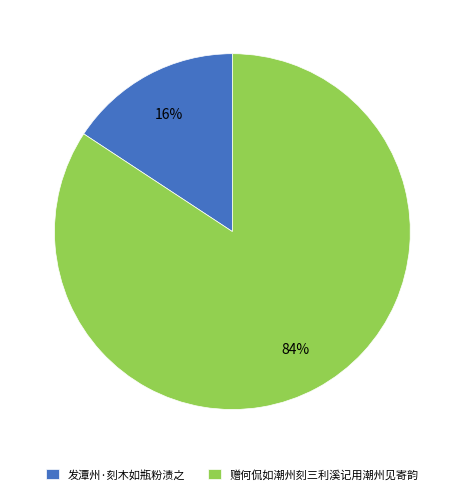

Do 发潭州·刻木如瓶粉渍之 and 赠何侃如潮州刻三利溪记用潮州见寄韵 together represent more than half of the pie?

Yes